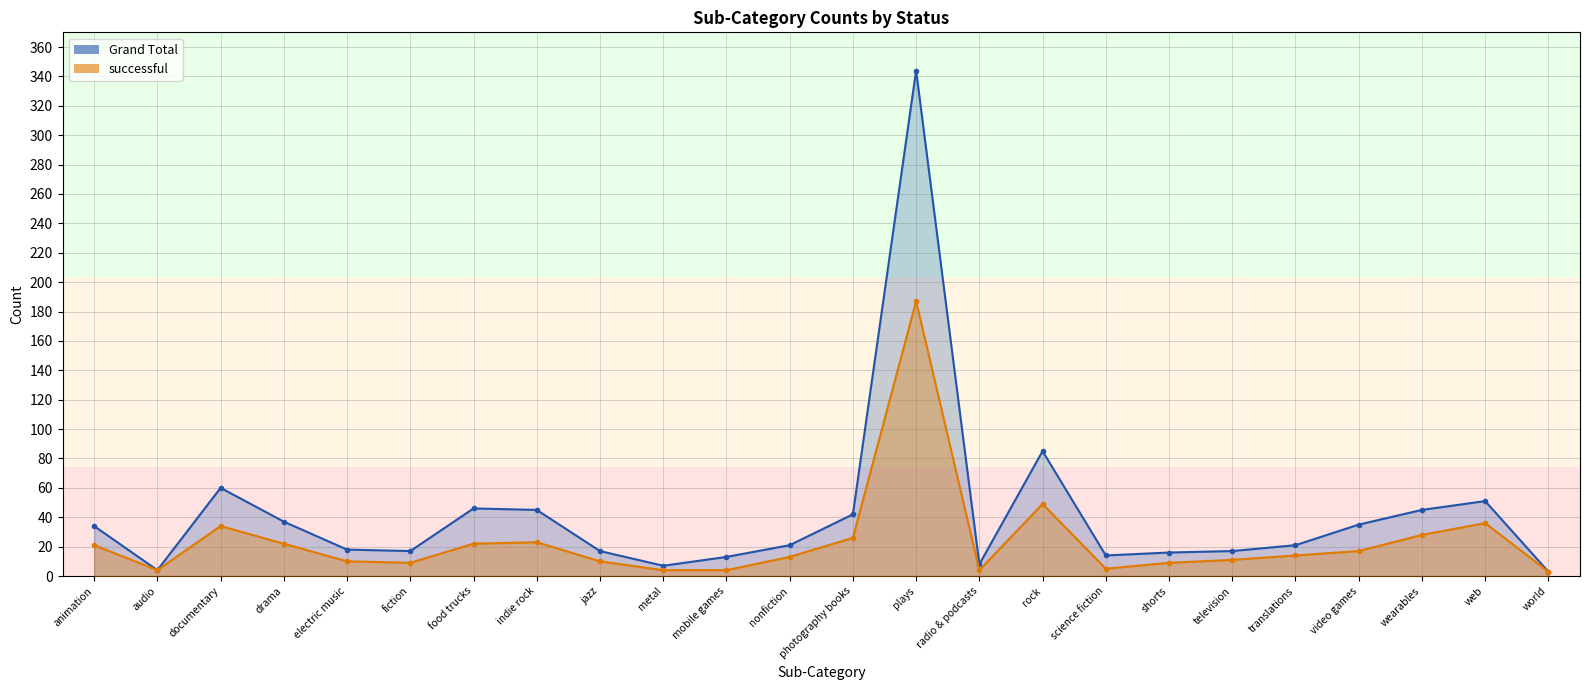

What is the minimum value shown in the chart?

3